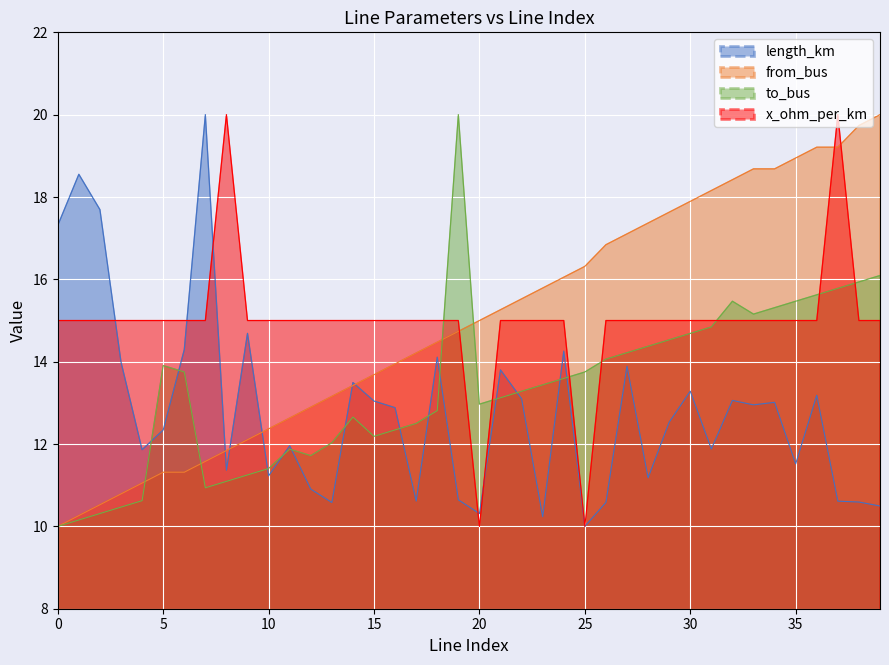

List the labels in order of from_bus value, largest first.

39, 38, 36, 37, 35, 33, 34, 32, 31, 30, 29, 28, 27, 26, 25, 24, 23, 22, 21, 20, 19, 18, 17, 16, 15, 14, 13, 12, 11, 10, 9, 8, 7, 5, 6, 4, 3, 2, 1, 0